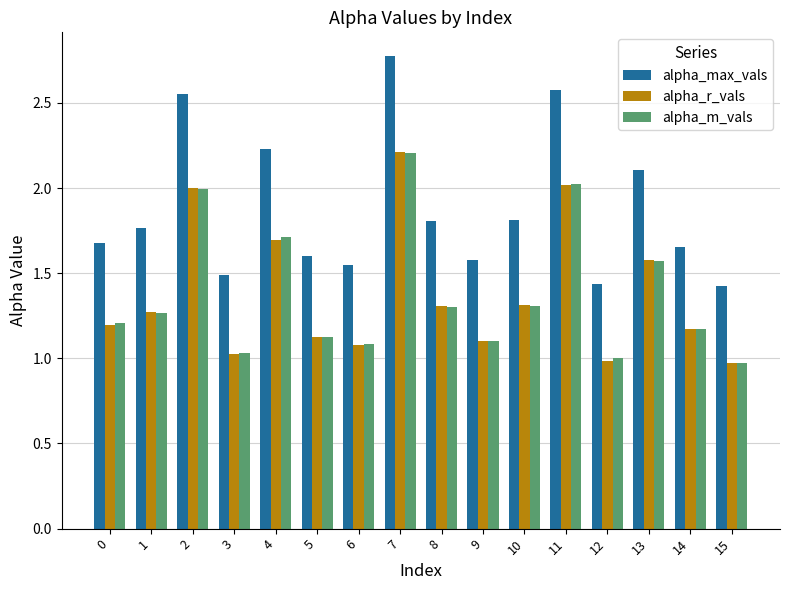

Read the alpha_max_vals value at 13.

2.1